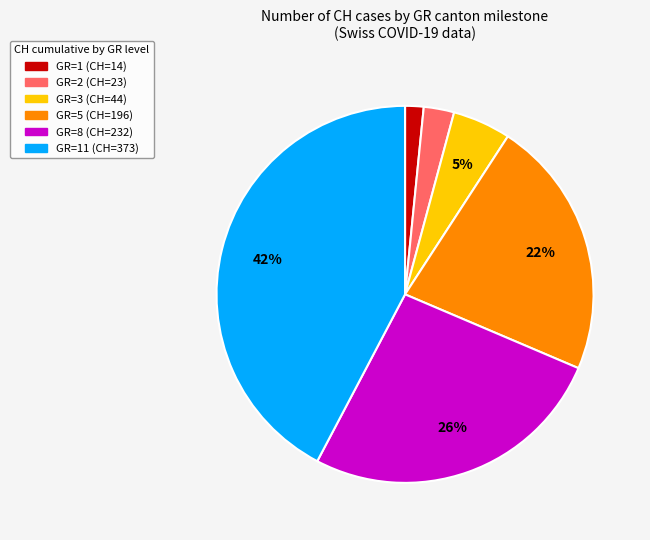

Is there any slice that represents more than half of the pie?

No